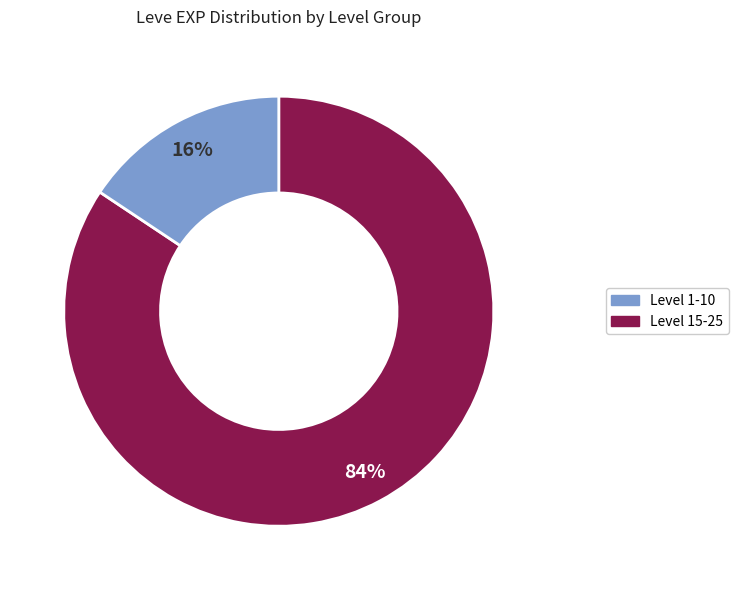

Is there a majority slice in this chart?

Yes